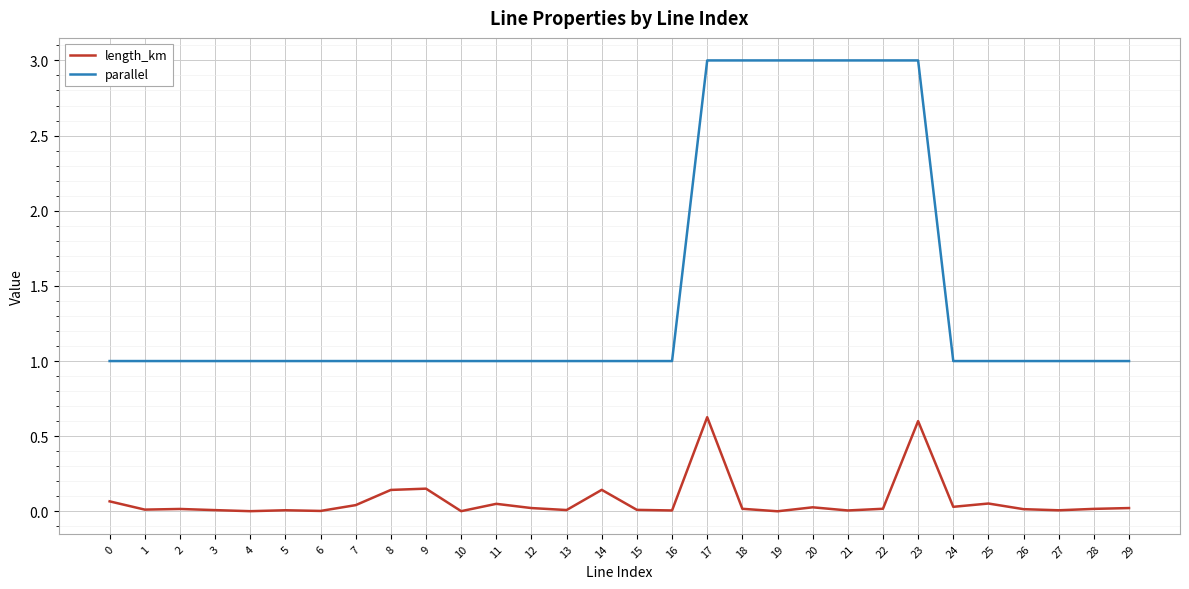

Is the value of parallel at 25 greater than the value of length_km at 11?

Yes